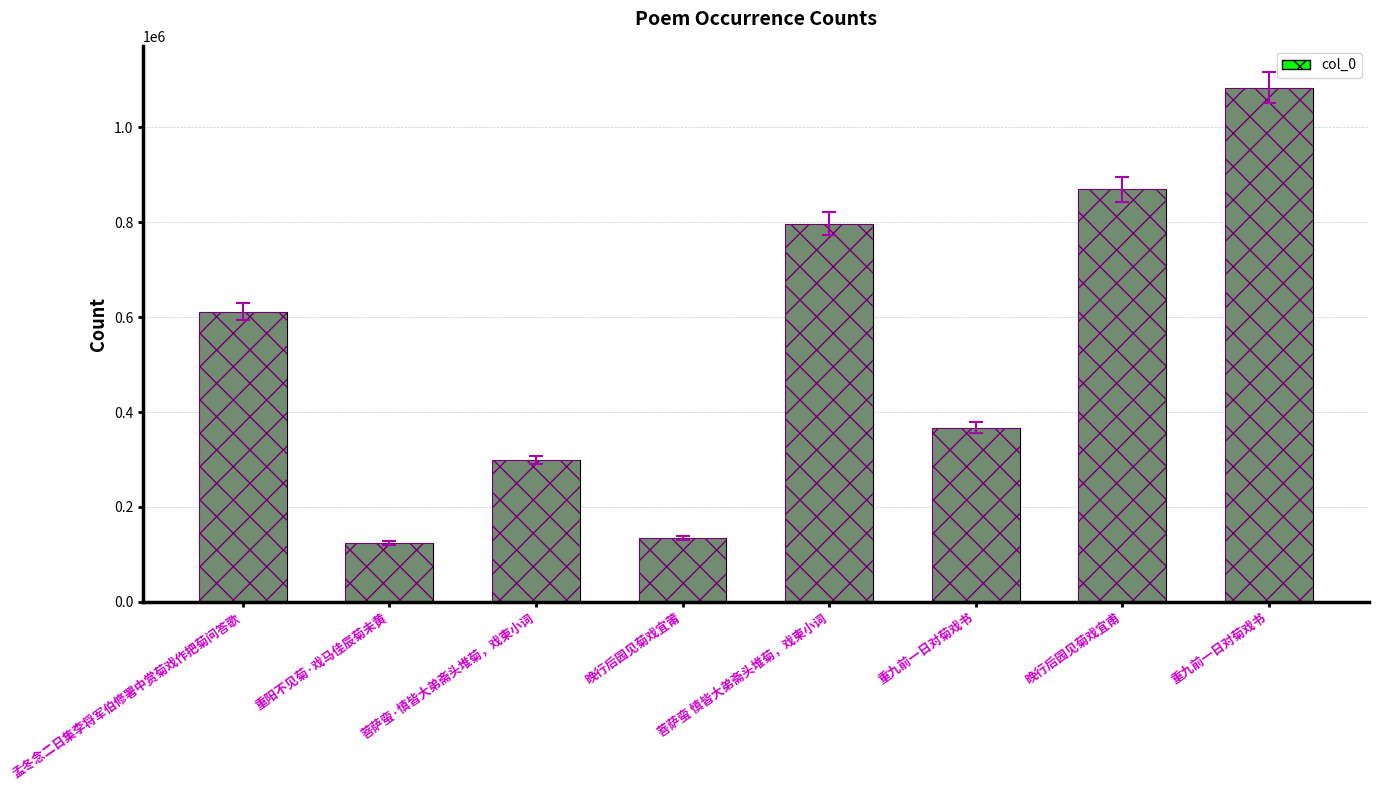

Reading left to right, transcribe all the data shown in this chart.

611343	124576	298369	134200	797028	367162	869302	1083045